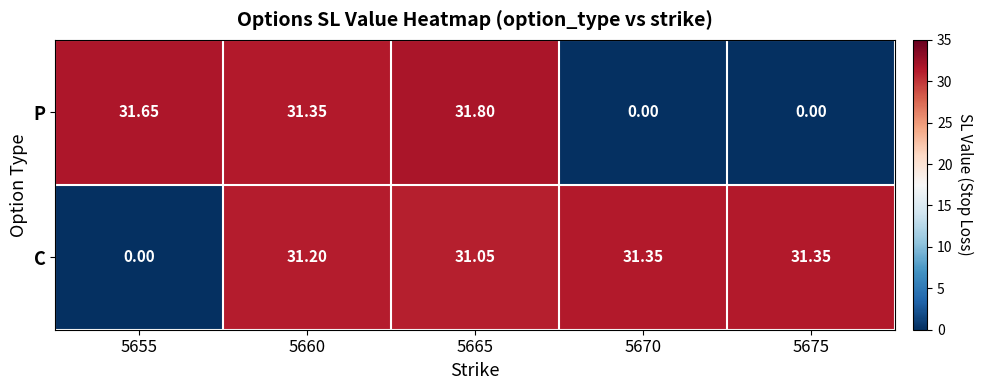

List the series in order of their overall mean, lowest first.

P, C